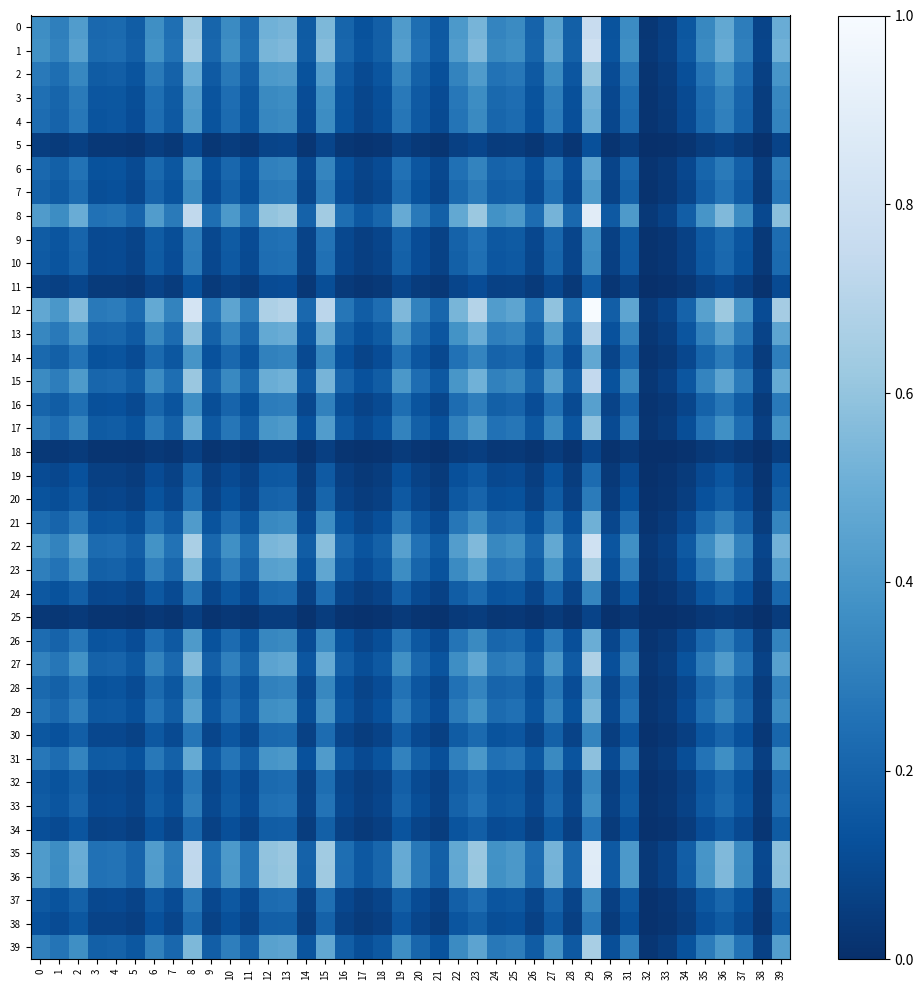

What is the total value across all series at 10?

9.1